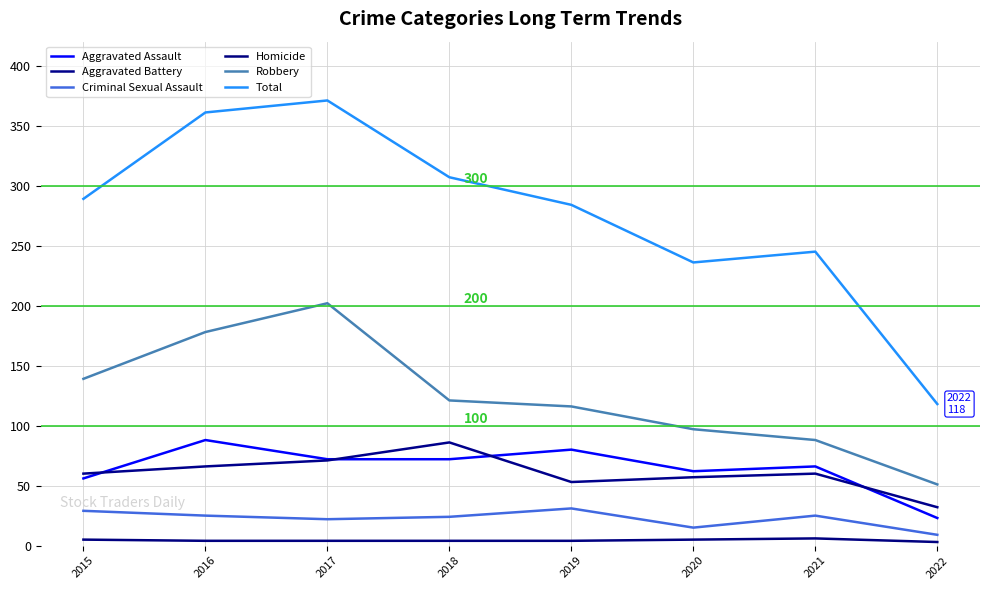

How many lines are shown in the chart?

6